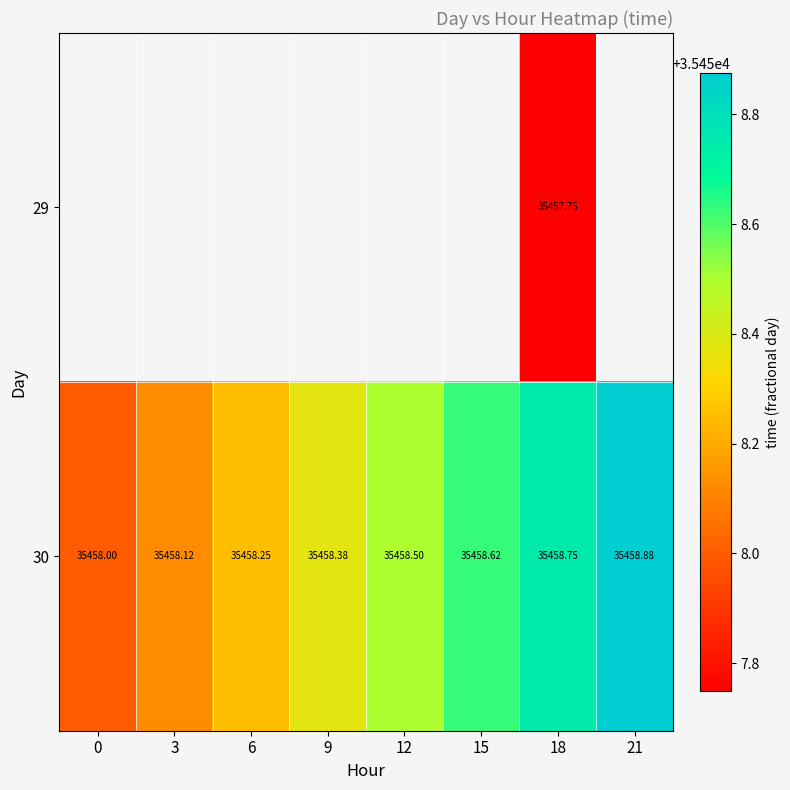

Between 12 and 15, which is larger?

15